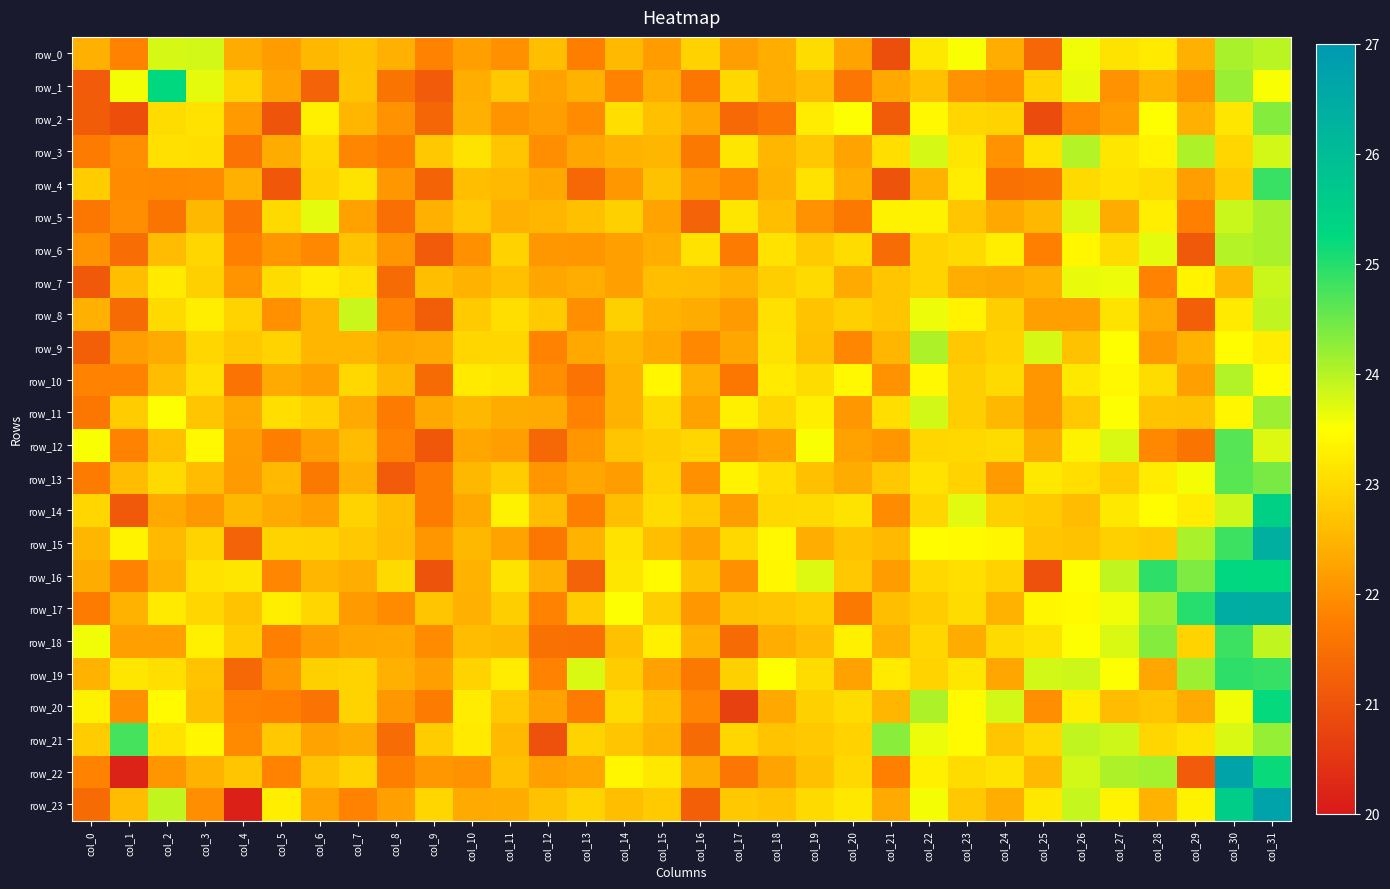

Reading left to right, transcribe all the data shown in this chart.

row_0: col_0=22.4	col_1=21.8	col_2=23.8	col_3=23.8	col_4=22.4	col_5=22.1	col_6=22.5	col_7=22.7	col_8=22.4	col_9=21.8	col_10=22.2	col_11=22.0	col_12=22.6	col_13=21.7	col_14=22.6	col_15=22.2	col_16=22.9	col_17=22.2	col_18=22.4	col_19=23.0	col_20=22.3	col_21=20.9	col_22=23.2	col_23=23.5	col_24=22.4	col_25=21.4	col_26=23.6	col_27=23.1	col_28=23.2	col_29=22.4	col_30=24.1	col_31=24.0
row_1: col_0=21.1	col_1=23.6	col_2=25.2	col_3=23.7	col_4=22.9	col_5=22.3	col_6=21.3	col_7=22.7	col_8=21.6	col_9=21.1	col_10=22.4	col_11=22.7	col_12=22.2	col_13=22.5	col_14=21.8	col_15=22.4	col_16=21.6	col_17=23.0	col_18=22.4	col_19=22.6	col_20=21.6	col_21=22.3	col_22=22.6	col_23=22.0	col_24=21.9	col_25=22.9	col_26=23.6	col_27=22.0	col_28=22.5	col_29=22.0	col_30=24.2	col_31=23.5
row_2: col_0=21.2	col_1=21.0	col_2=23.0	col_3=23.1	col_4=22.1	col_5=21.0	col_6=23.3	col_7=22.5	col_8=22.0	col_9=21.3	col_10=22.4	col_11=22.0	col_12=22.2	col_13=21.9	col_14=23.1	col_15=22.6	col_16=22.3	col_17=21.4	col_18=21.6	col_19=23.2	col_20=23.5	col_21=21.2	col_22=23.4	col_23=22.9	col_24=22.9	col_25=20.9	col_26=21.9	col_27=22.2	col_28=23.5	col_29=22.4	col_30=23.2	col_31=24.3
row_3: col_0=21.7	col_1=22.0	col_2=23.1	col_3=23.0	col_4=21.6	col_5=22.4	col_6=23.0	col_7=21.9	col_8=21.7	col_9=22.7	col_10=23.1	col_11=22.7	col_12=21.9	col_13=22.3	col_14=22.5	col_15=22.5	col_16=21.7	col_17=23.2	col_18=22.5	col_19=22.8	col_20=22.3	col_21=23.1	col_22=23.8	col_23=23.1	col_24=22.0	col_25=23.1	col_26=24.0	col_27=23.2	col_28=23.3	col_29=24.1	col_30=22.9	col_31=23.8
row_4: col_0=22.8	col_1=21.9	col_2=21.9	col_3=21.9	col_4=22.4	col_5=21.1	col_6=22.9	col_7=23.1	col_8=22.1	col_9=21.3	col_10=22.6	col_11=22.6	col_12=22.3	col_13=21.4	col_14=22.1	col_15=22.7	col_16=22.1	col_17=21.9	col_18=22.5	col_19=23.1	col_20=22.4	col_21=21.0	col_22=22.5	col_23=23.2	col_24=21.5	col_25=21.6	col_26=23.0	col_27=23.1	col_28=23.0	col_29=22.2	col_30=22.8	col_31=24.8
row_5: col_0=21.6	col_1=22.0	col_2=21.6	col_3=22.5	col_4=21.6	col_5=23.0	col_6=23.7	col_7=22.2	col_8=21.5	col_9=22.4	col_10=22.7	col_11=22.4	col_12=22.5	col_13=22.6	col_14=22.9	col_15=22.3	col_16=21.3	col_17=23.2	col_18=22.6	col_19=22.0	col_20=21.7	col_21=23.3	col_22=23.3	col_23=22.7	col_24=22.3	col_25=22.5	col_26=23.7	col_27=22.4	col_28=23.3	col_29=21.8	col_30=23.9	col_31=24.1
row_6: col_0=22.0	col_1=21.5	col_2=22.6	col_3=22.9	col_4=21.8	col_5=22.1	col_6=21.9	col_7=22.7	col_8=22.1	col_9=21.1	col_10=22.0	col_11=22.9	col_12=22.1	col_13=22.1	col_14=22.2	col_15=22.4	col_16=23.1	col_17=21.7	col_18=23.1	col_19=22.8	col_20=23.0	col_21=21.4	col_22=22.9	col_23=23.0	col_24=23.3	col_25=21.8	col_26=23.4	col_27=23.0	col_28=23.7	col_29=21.1	col_30=24.0	col_31=24.1
row_7: col_0=21.1	col_1=22.6	col_2=23.2	col_3=22.8	col_4=22.0	col_5=23.0	col_6=23.2	col_7=23.1	col_8=21.4	col_9=22.6	col_10=22.5	col_11=22.6	col_12=22.3	col_13=22.4	col_14=22.2	col_15=22.6	col_16=22.6	col_17=22.5	col_18=22.8	col_19=23.0	col_20=22.3	col_21=22.7	col_22=22.9	col_23=22.4	col_24=22.3	col_25=22.5	col_26=23.6	col_27=23.6	col_28=21.8	col_29=23.4	col_30=22.5	col_31=23.9
row_8: col_0=22.4	col_1=21.4	col_2=23.0	col_3=23.3	col_4=22.9	col_5=22.0	col_6=22.5	col_7=23.9	col_8=21.8	col_9=21.2	col_10=22.8	col_11=23.1	col_12=22.8	col_13=21.9	col_14=22.8	col_15=22.5	col_16=22.4	col_17=22.1	col_18=23.1	col_19=22.7	col_20=22.9	col_21=22.7	col_22=23.6	col_23=23.3	col_24=22.8	col_25=22.2	col_26=22.2	col_27=23.1	col_28=22.3	col_29=21.2	col_30=23.2	col_31=23.9
row_9: col_0=21.2	col_1=22.2	col_2=22.3	col_3=22.9	col_4=22.7	col_5=22.9	col_6=22.5	col_7=22.5	col_8=22.3	col_9=22.3	col_10=22.9	col_11=22.9	col_12=21.8	col_13=22.3	col_14=22.5	col_15=22.3	col_16=21.9	col_17=22.3	col_18=23.1	col_19=22.6	col_20=21.9	col_21=22.5	col_22=24.1	col_23=22.7	col_24=22.9	col_25=23.8	col_26=22.7	col_27=23.5	col_28=22.1	col_29=22.5	col_30=23.5	col_31=23.2
row_10: col_0=21.8	col_1=21.8	col_2=22.6	col_3=23.1	col_4=21.6	col_5=22.3	col_6=22.2	col_7=23.0	col_8=22.5	col_9=21.4	col_10=23.2	col_11=23.2	col_12=22.0	col_13=21.5	col_14=22.5	col_15=23.4	col_16=22.4	col_17=21.6	col_18=23.2	col_19=23.0	col_20=23.4	col_21=22.0	col_22=23.4	col_23=22.8	col_24=23.0	col_25=22.1	col_26=23.2	col_27=23.4	col_28=23.0	col_29=22.2	col_30=24.0	col_31=23.5
row_11: col_0=21.6	col_1=22.8	col_2=23.5	col_3=22.7	col_4=22.3	col_5=23.1	col_6=22.9	col_7=22.3	col_8=21.7	col_9=22.3	col_10=22.5	col_11=22.4	col_12=22.3	col_13=21.8	col_14=22.4	col_15=23.0	col_16=22.2	col_17=23.3	col_18=22.9	col_19=23.3	col_20=22.1	col_21=23.1	col_22=23.8	col_23=22.8	col_24=22.5	col_25=22.1	col_26=22.8	col_27=23.5	col_28=22.7	col_29=22.7	col_30=23.4	col_31=24.2
row_12: col_0=23.6	col_1=21.8	col_2=22.6	col_3=23.4	col_4=22.1	col_5=21.7	col_6=22.2	col_7=22.6	col_8=21.8	col_9=21.1	col_10=22.3	col_11=22.2	col_12=21.3	col_13=22.1	col_14=22.7	col_15=22.8	col_16=22.9	col_17=22.0	col_18=22.2	col_19=23.5	col_20=22.2	col_21=22.1	col_22=22.9	col_23=23.0	col_24=23.0	col_25=22.4	col_26=23.3	col_27=23.8	col_28=21.9	col_29=21.6	col_30=24.7	col_31=23.7
row_13: col_0=21.7	col_1=22.6	col_2=23.0	col_3=22.6	col_4=22.1	col_5=22.6	col_6=21.7	col_7=22.4	col_8=21.1	col_9=21.7	col_10=22.5	col_11=22.8	col_12=22.1	col_13=22.3	col_14=22.1	col_15=22.9	col_16=22.0	col_17=23.3	col_18=23.1	col_19=22.6	col_20=22.4	col_21=22.8	col_22=23.1	col_23=22.9	col_24=22.1	col_25=23.2	col_26=23.0	col_27=22.8	col_28=23.2	col_29=23.6	col_30=24.6	col_31=24.4
row_14: col_0=22.9	col_1=21.1	col_2=22.3	col_3=22.1	col_4=22.5	col_5=22.3	col_6=22.2	col_7=22.9	col_8=22.6	col_9=21.7	col_10=22.3	col_11=23.3	col_12=22.6	col_13=21.7	col_14=22.6	col_15=23.0	col_16=22.8	col_17=22.2	col_18=23.0	col_19=23.0	col_20=23.1	col_21=21.9	col_22=22.9	col_23=23.7	col_24=22.8	col_25=22.8	col_26=22.6	col_27=23.2	col_28=23.5	col_29=23.2	col_30=23.9	col_31=25.5
row_15: col_0=22.5	col_1=23.3	col_2=22.6	col_3=22.9	col_4=21.3	col_5=22.9	col_6=22.9	col_7=22.7	col_8=22.6	col_9=22.1	col_10=22.5	col_11=22.2	col_12=21.6	col_13=22.5	col_14=23.1	col_15=22.6	col_16=22.3	col_17=23.0	col_18=23.4	col_19=22.4	col_20=22.7	col_21=22.5	col_22=23.5	col_23=23.4	col_24=23.4	col_25=22.7	col_26=22.7	col_27=22.9	col_28=22.8	col_29=24.1	col_30=24.8	col_31=26.4
row_16: col_0=22.4	col_1=21.8	col_2=22.5	col_3=23.1	col_4=23.1	col_5=21.9	col_6=22.5	col_7=22.4	col_8=23.0	col_9=21.0	col_10=22.5	col_11=23.1	col_12=22.4	col_13=21.3	col_14=23.1	col_15=23.4	col_16=22.7	col_17=22.0	col_18=23.4	col_19=23.7	col_20=22.7	col_21=22.2	col_22=23.0	col_23=23.1	col_24=22.9	col_25=21.0	col_26=23.5	col_27=23.9	col_28=24.9	col_29=24.4	col_30=25.3	col_31=25.3
row_17: col_0=21.7	col_1=22.5	col_2=23.2	col_3=22.9	col_4=22.7	col_5=23.3	col_6=22.9	col_7=22.1	col_8=21.9	col_9=22.7	col_10=22.4	col_11=22.8	col_12=21.8	col_13=22.8	col_14=23.5	col_15=22.8	col_16=22.1	col_17=22.7	col_18=22.7	col_19=22.8	col_20=21.7	col_21=22.6	col_22=22.8	col_23=23.0	col_24=22.4	col_25=23.4	col_26=23.4	col_27=23.6	col_28=24.2	col_29=25.0	col_30=26.4	col_31=26.4
row_18: col_0=23.6	col_1=22.2	col_2=22.2	col_3=23.3	col_4=22.8	col_5=21.8	col_6=22.1	col_7=22.3	col_8=22.3	col_9=21.9	col_10=22.6	col_11=22.5	col_12=21.5	col_13=21.5	col_14=22.6	col_15=23.3	col_16=22.4	col_17=21.4	col_18=22.4	col_19=22.6	col_20=23.3	col_21=22.4	col_22=22.9	col_23=22.4	col_24=23.0	col_25=23.1	col_26=23.5	col_27=23.8	col_28=24.3	col_29=22.9	col_30=24.8	col_31=23.9
row_19: col_0=22.5	col_1=23.2	col_2=23.0	col_3=22.7	col_4=21.4	col_5=22.1	col_6=22.9	col_7=22.9	col_8=22.4	col_9=22.2	col_10=22.9	col_11=23.2	col_12=21.8	col_13=23.8	col_14=22.8	col_15=22.2	col_16=21.7	col_17=22.9	col_18=23.5	col_19=23.0	col_20=22.2	col_21=23.2	col_22=22.9	col_23=23.2	col_24=22.3	col_25=23.8	col_26=23.8	col_27=23.5	col_28=22.3	col_29=24.2	col_30=24.9	col_31=24.9
row_20: col_0=23.3	col_1=22.0	col_2=23.4	col_3=22.6	col_4=21.8	col_5=21.8	col_6=21.5	col_7=22.9	col_8=22.1	col_9=21.7	col_10=23.2	col_11=22.7	col_12=22.3	col_13=21.7	col_14=23.0	col_15=22.6	col_16=21.8	col_17=20.7	col_18=22.3	col_19=22.9	col_20=23.0	col_21=22.5	col_22=24.1	col_23=23.4	col_24=23.8	col_25=22.0	col_26=23.3	col_27=22.6	col_28=22.7	col_29=22.3	col_30=23.6	col_31=25.2
row_21: col_0=22.8	col_1=24.8	col_2=23.1	col_3=23.4	col_4=21.9	col_5=22.8	col_6=22.3	col_7=22.4	col_8=21.4	col_9=22.8	col_10=23.2	col_11=22.6	col_12=21.0	col_13=22.9	col_14=22.7	col_15=22.4	col_16=21.4	col_17=22.9	col_18=22.7	col_19=22.7	col_20=22.9	col_21=24.3	col_22=23.6	col_23=23.4	col_24=22.7	col_25=23.0	col_26=23.9	col_27=23.8	col_28=23.0	col_29=23.1	col_30=23.8	col_31=24.2
row_22: col_0=21.8	col_1=20.2	col_2=22.1	col_3=22.5	col_4=22.7	col_5=21.8	col_6=22.7	col_7=22.9	col_8=21.7	col_9=22.1	col_10=22.0	col_11=22.6	col_12=22.2	col_13=22.3	col_14=23.4	col_15=23.2	col_16=22.4	col_17=21.6	col_18=22.3	col_19=22.6	col_20=23.0	col_21=21.8	col_22=23.3	col_23=23.0	col_24=23.1	col_25=22.5	col_26=23.8	col_27=24.1	col_28=24.1	col_29=21.1	col_30=26.7	col_31=25.2
row_23: col_0=21.4	col_1=22.6	col_2=23.9	col_3=22.0	col_4=20.2	col_5=23.3	col_6=22.2	col_7=21.8	col_8=22.2	col_9=22.9	col_10=22.3	col_11=22.4	col_12=22.7	col_13=22.9	col_14=22.6	col_15=22.8	col_16=21.2	col_17=22.7	col_18=22.7	col_19=23.0	col_20=23.2	col_21=22.3	col_22=23.6	col_23=22.7	col_24=22.4	col_25=23.2	col_26=23.9	col_27=23.4	col_28=22.4	col_29=23.3	col_30=25.5	col_31=26.7